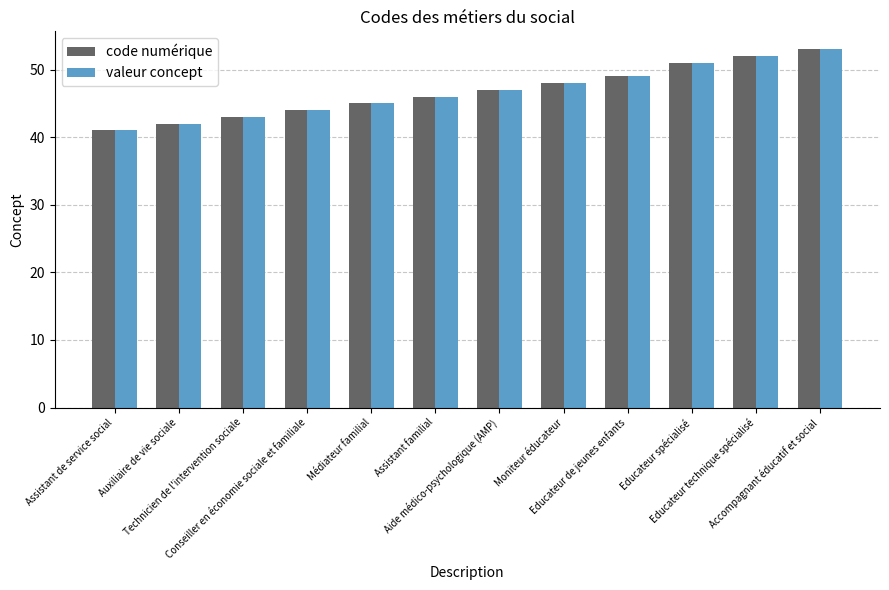

What is the value of the code numérique bar at the 10th from the left?

51